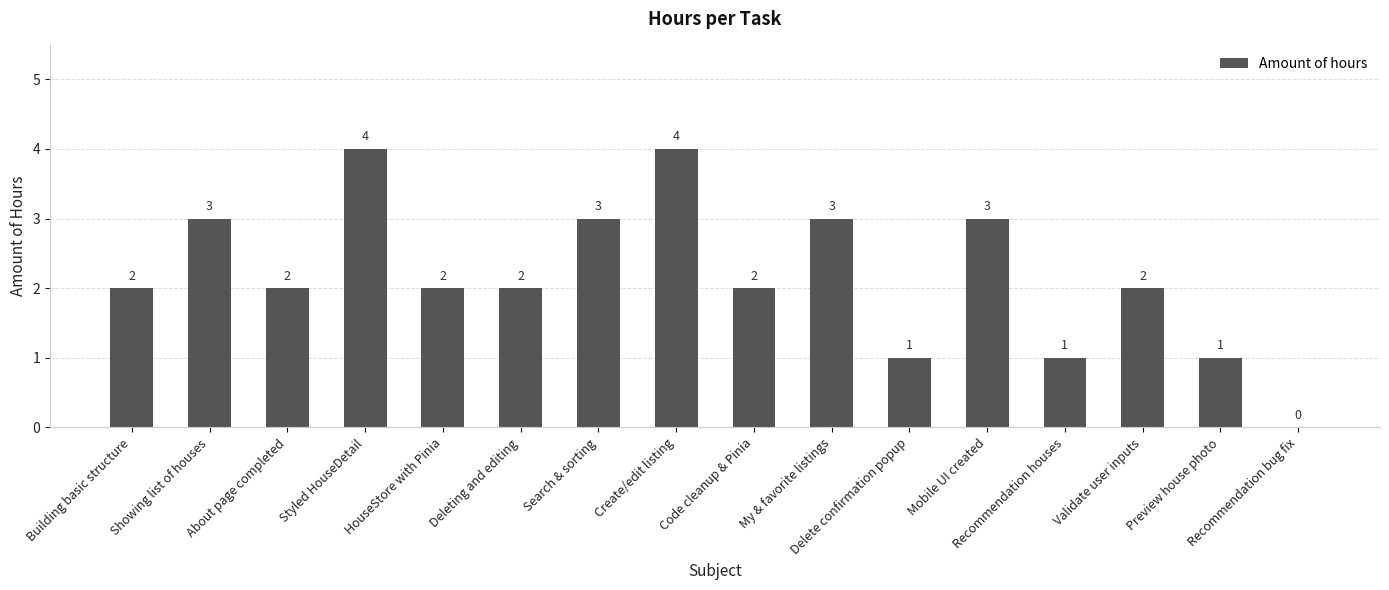

Reading right to left, list all the values displayed in this chart.

0	1	2	1	3	1	3	2	4	3	2	2	4	2	3	2